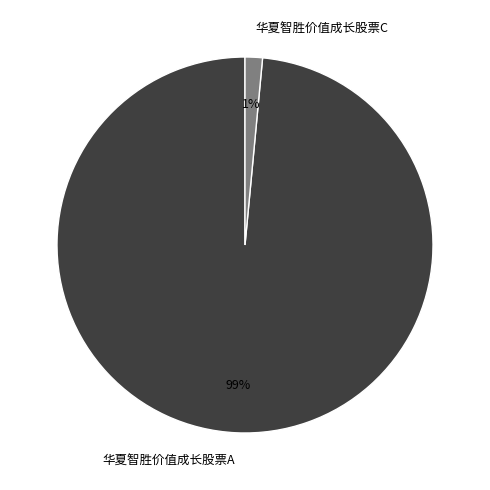

To the nearest percent, what is the combined percentage of 华夏智胜价值成长股票A and 华夏智胜价值成长股票C?

100%